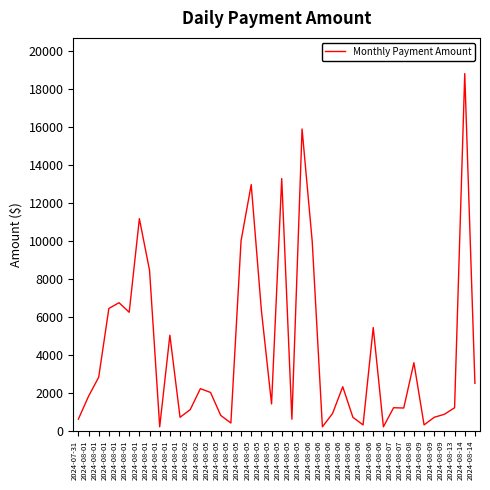

Is this an area chart (filled region under the line)?

No